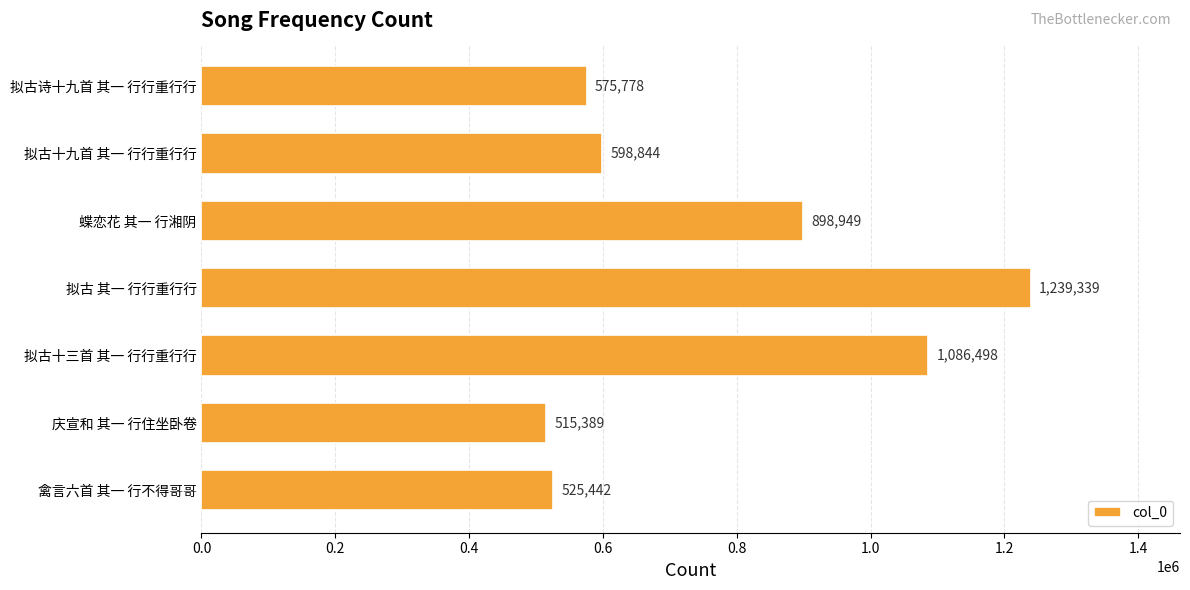

What is the greatest value displayed?

1239339